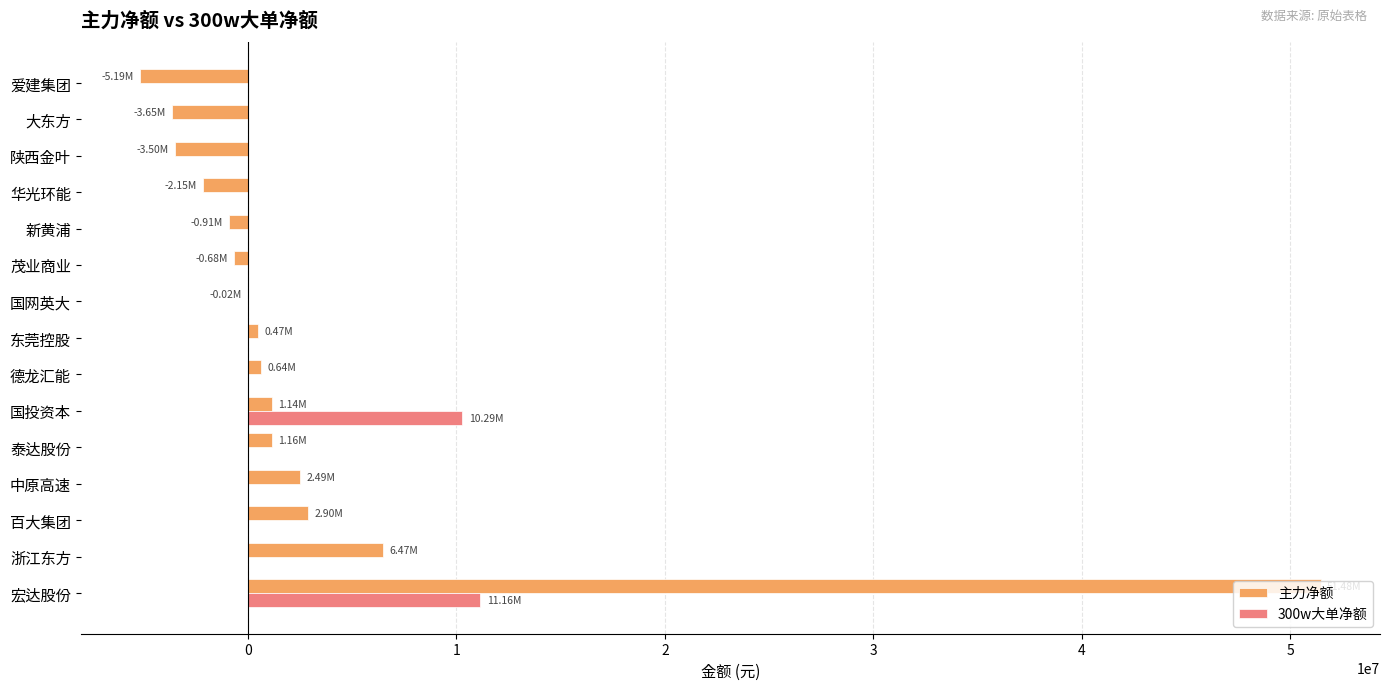

Which series has the largest total across all categories?

主力净额